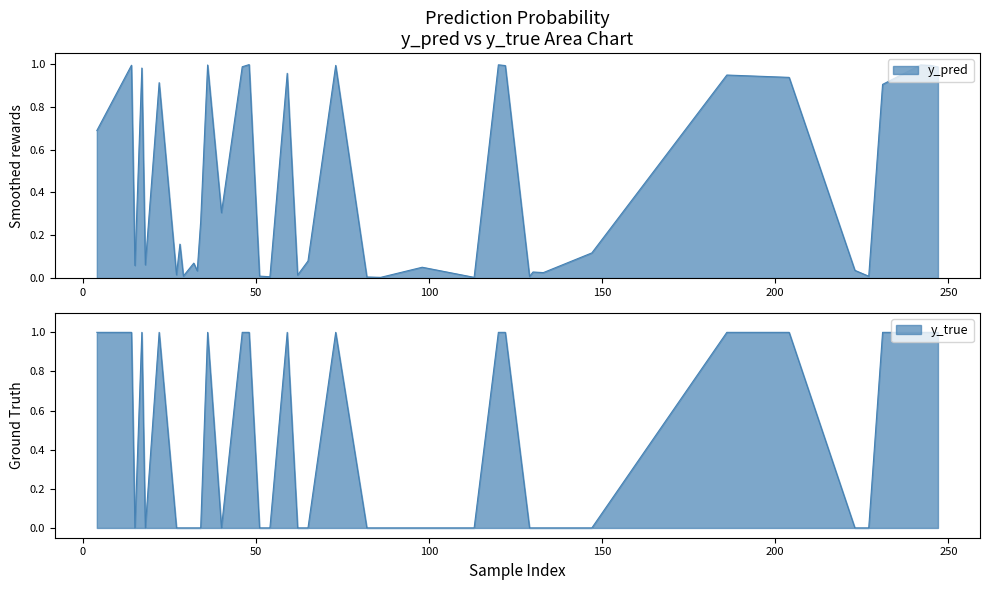

What is the average value of the y_pred series?

0.4